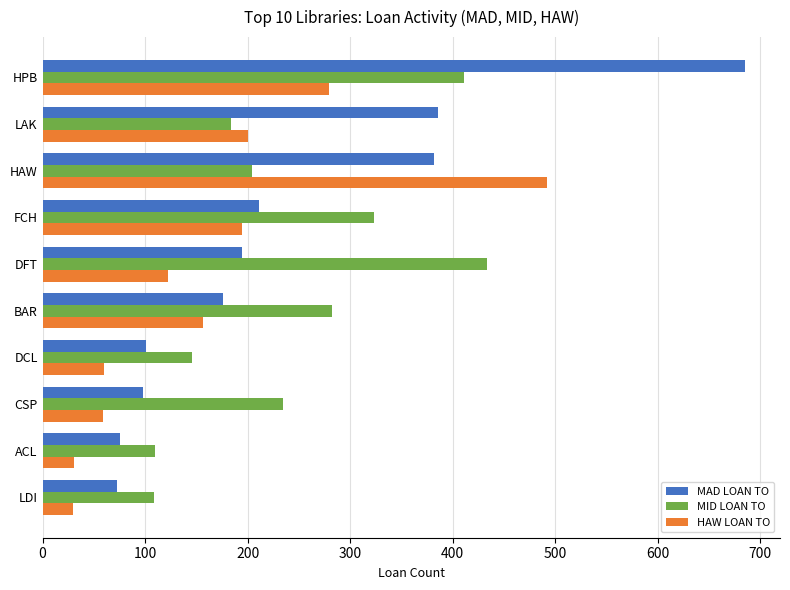

What is the difference between the highest and lowest values at HPB?

406